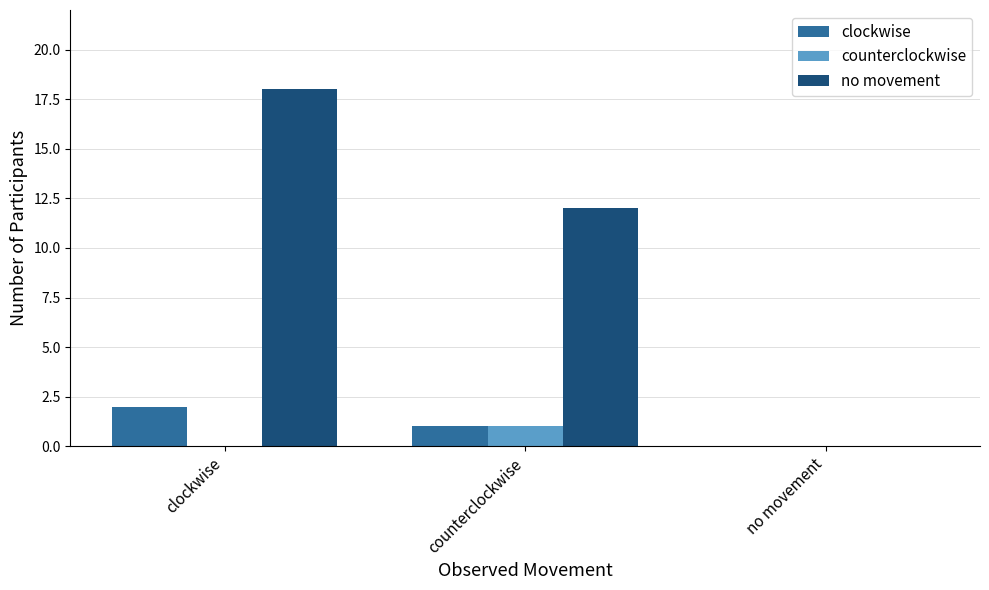

Which series changed the most between clockwise and counterclockwise?

no movement